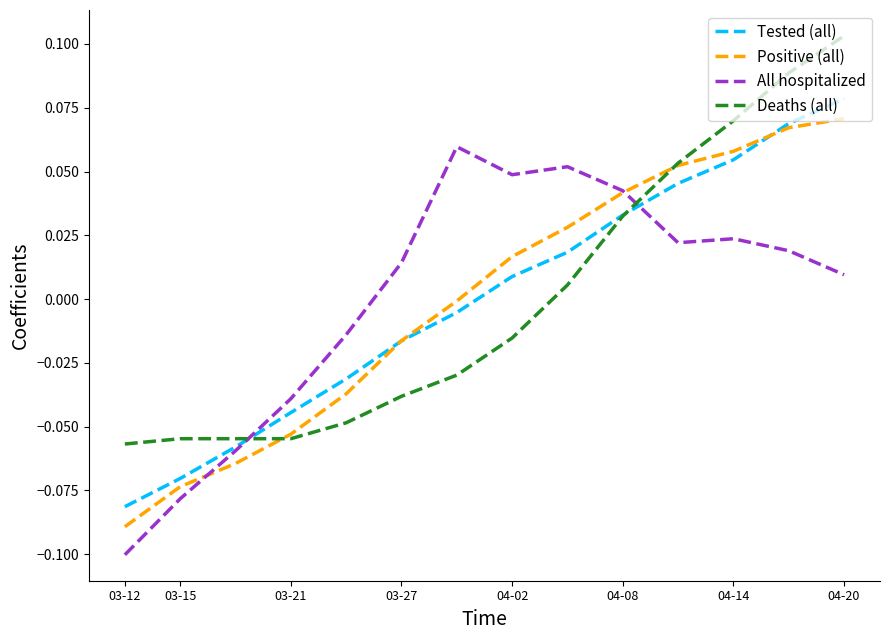

After their last crossing, which series has the higher values: Deaths (all) or All hospitalized?

Deaths (all)